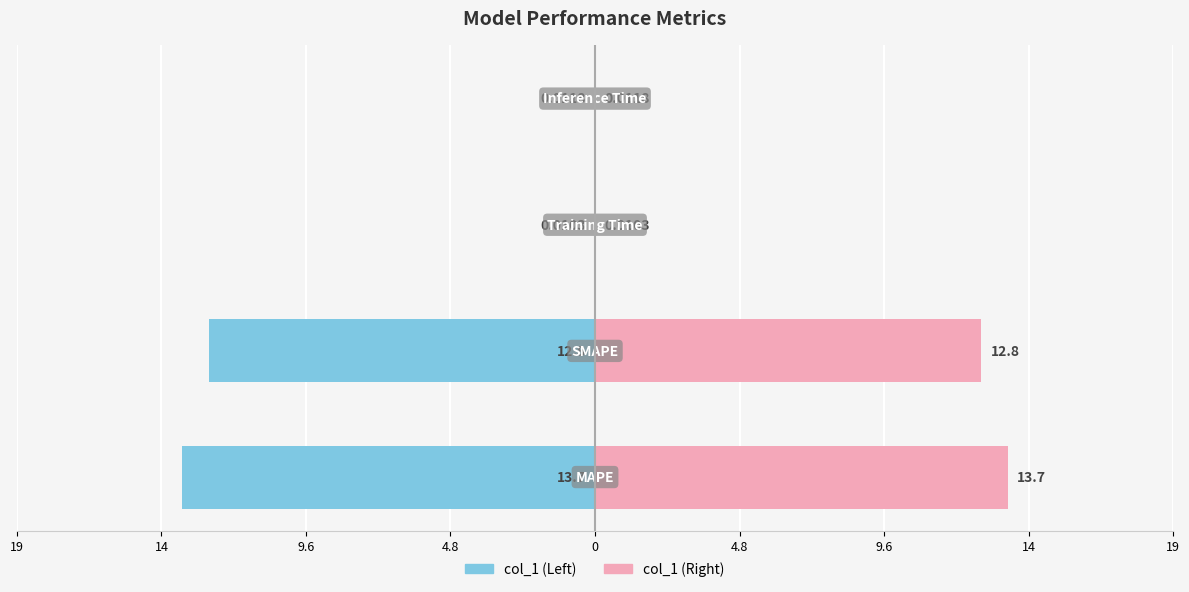

Which series changed the most between 19 and 4.8?

col_1 (left)